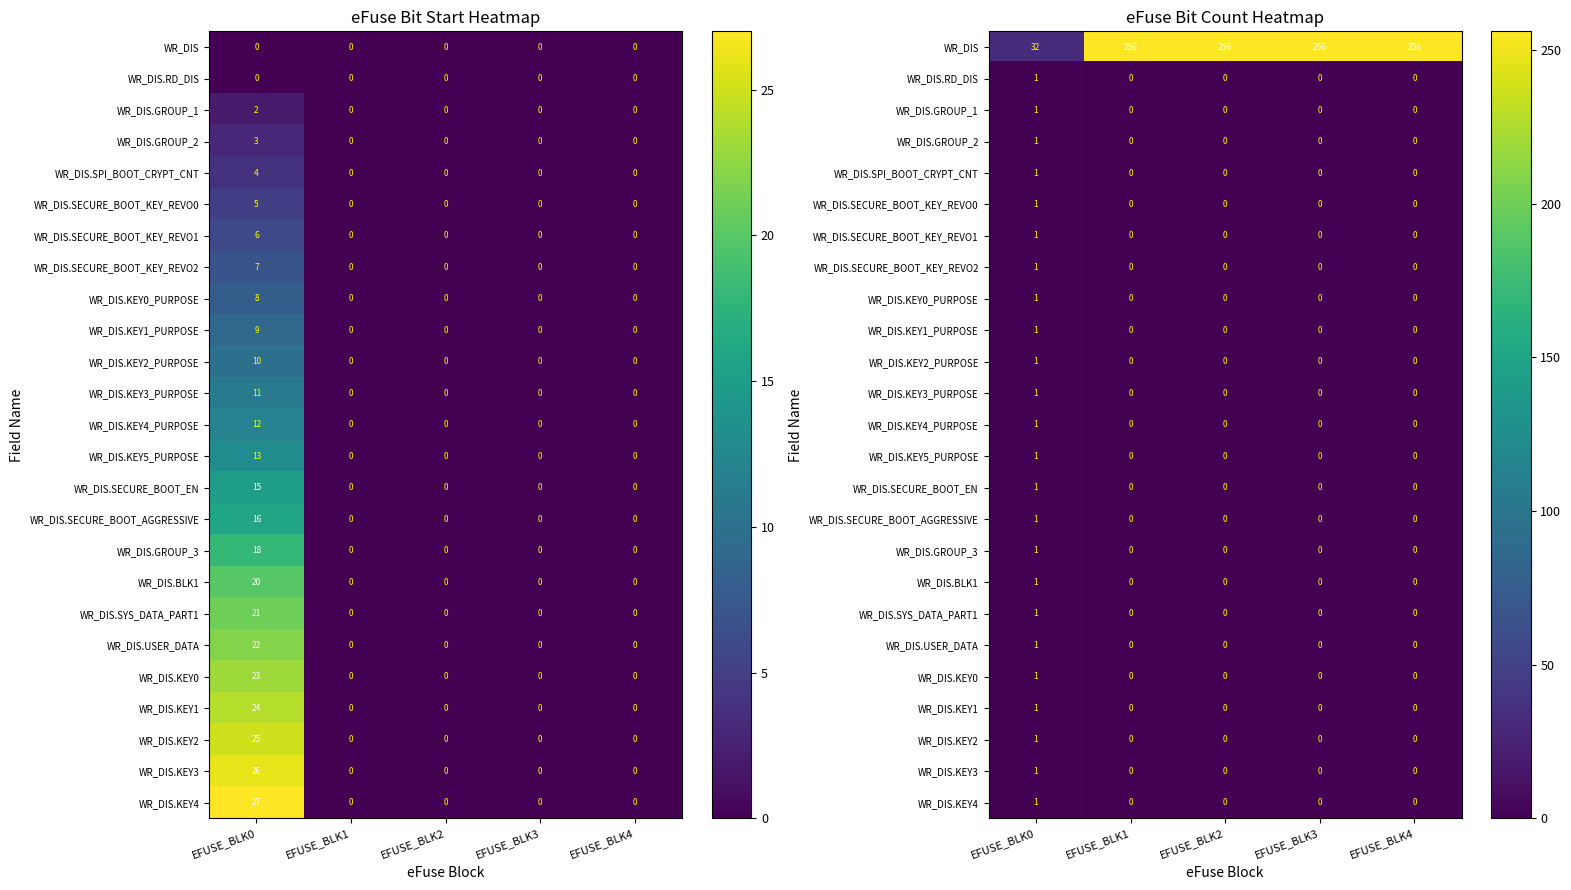

What is the difference between the highest and lowest values at EFUSE_BLK2?

256